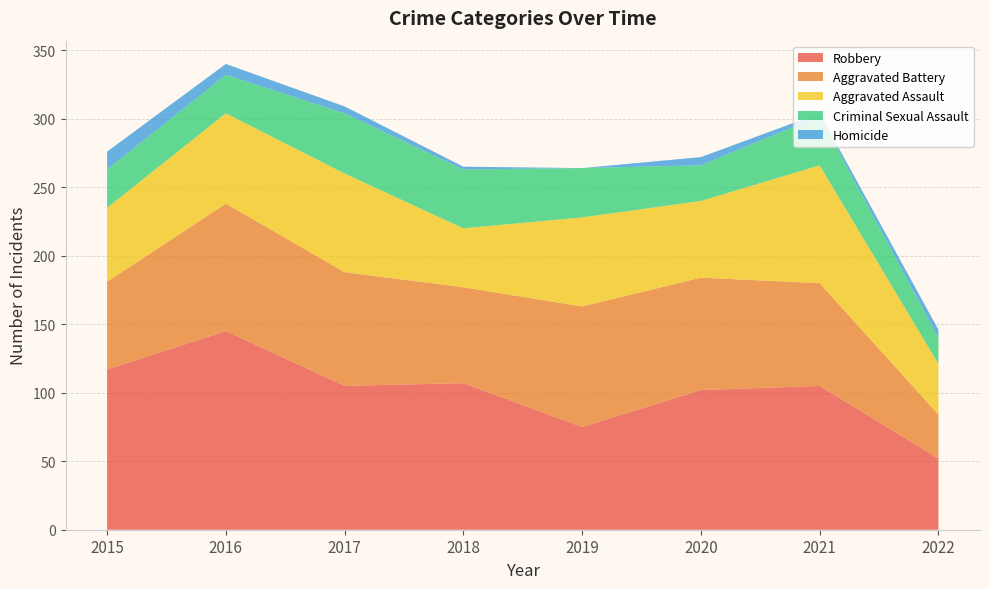

Reading right to left, extract all data points from this chart.

Aggravated Assault: 37	86	56	65	43	72	66	54
Aggravated Battery: 32	75	82	88	70	83	93	64
Criminal Sexual Assault: 19	36	26	36	43	44	28	28
Homicide: 6	2	6	0	2	5	8	13
Robbery: 52	105	102	75	107	105	145	117